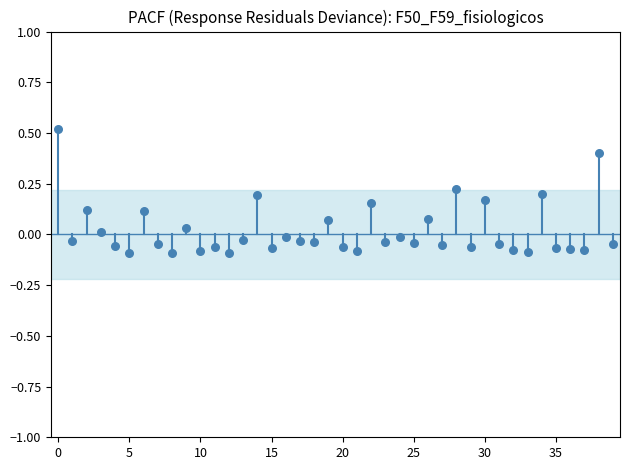

What is the range of Y values (max minus min)?

0.6